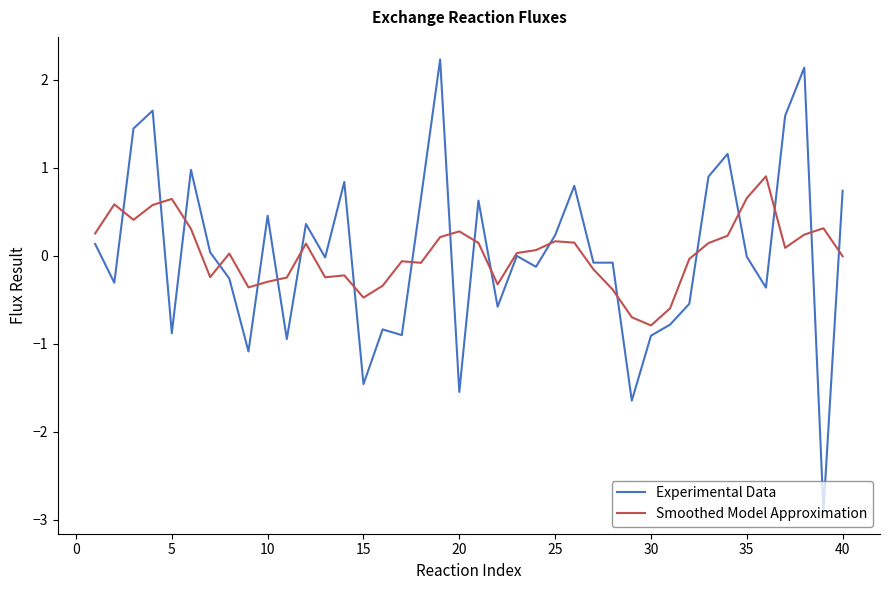

Which series has the widest spread of values?

Experimental Data